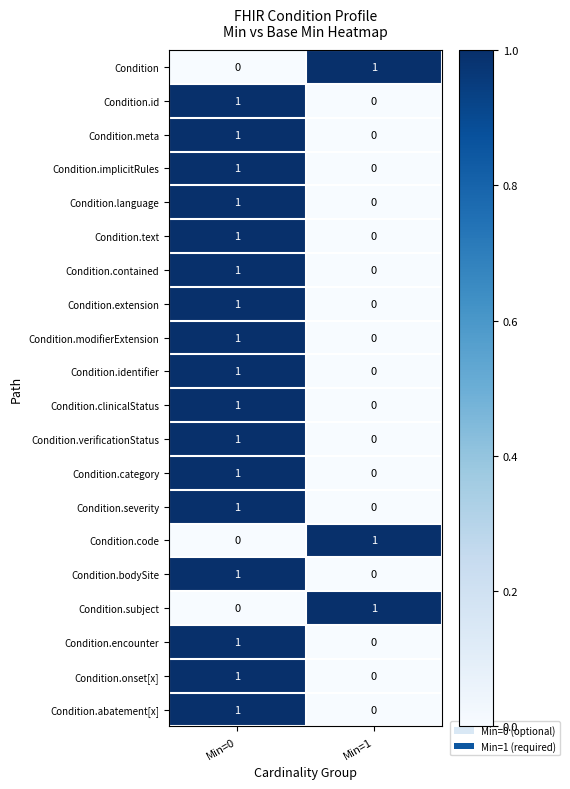

True or false: Condition.severity has a value of 2 at Min=0.

False